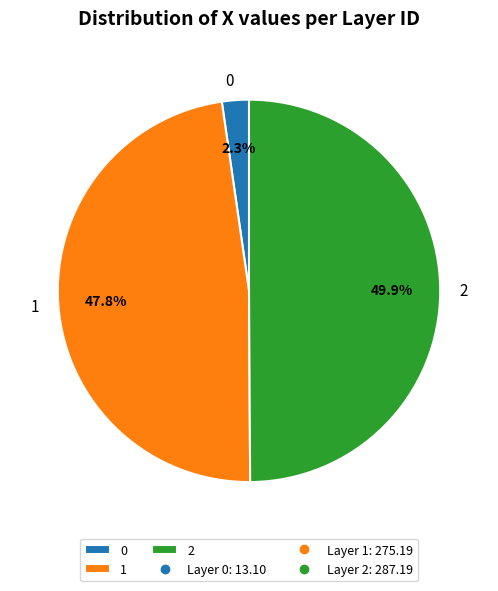

To the nearest percent, what is the difference between the largest and smallest slice percentages?

48%